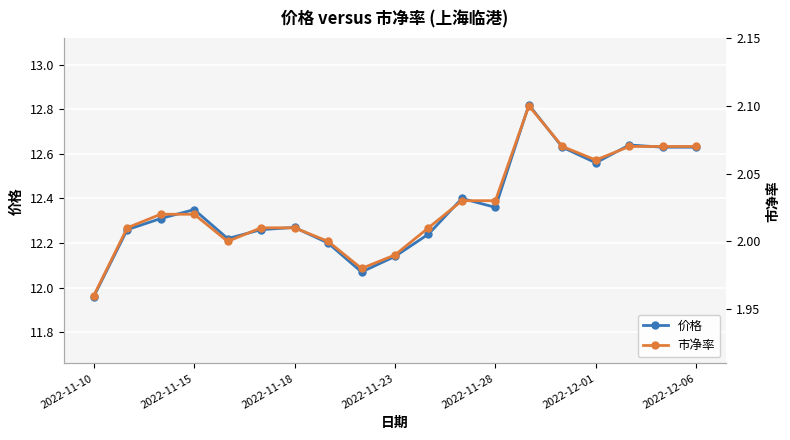

True or false: 价格 has more than 2 interior local peaks.

True